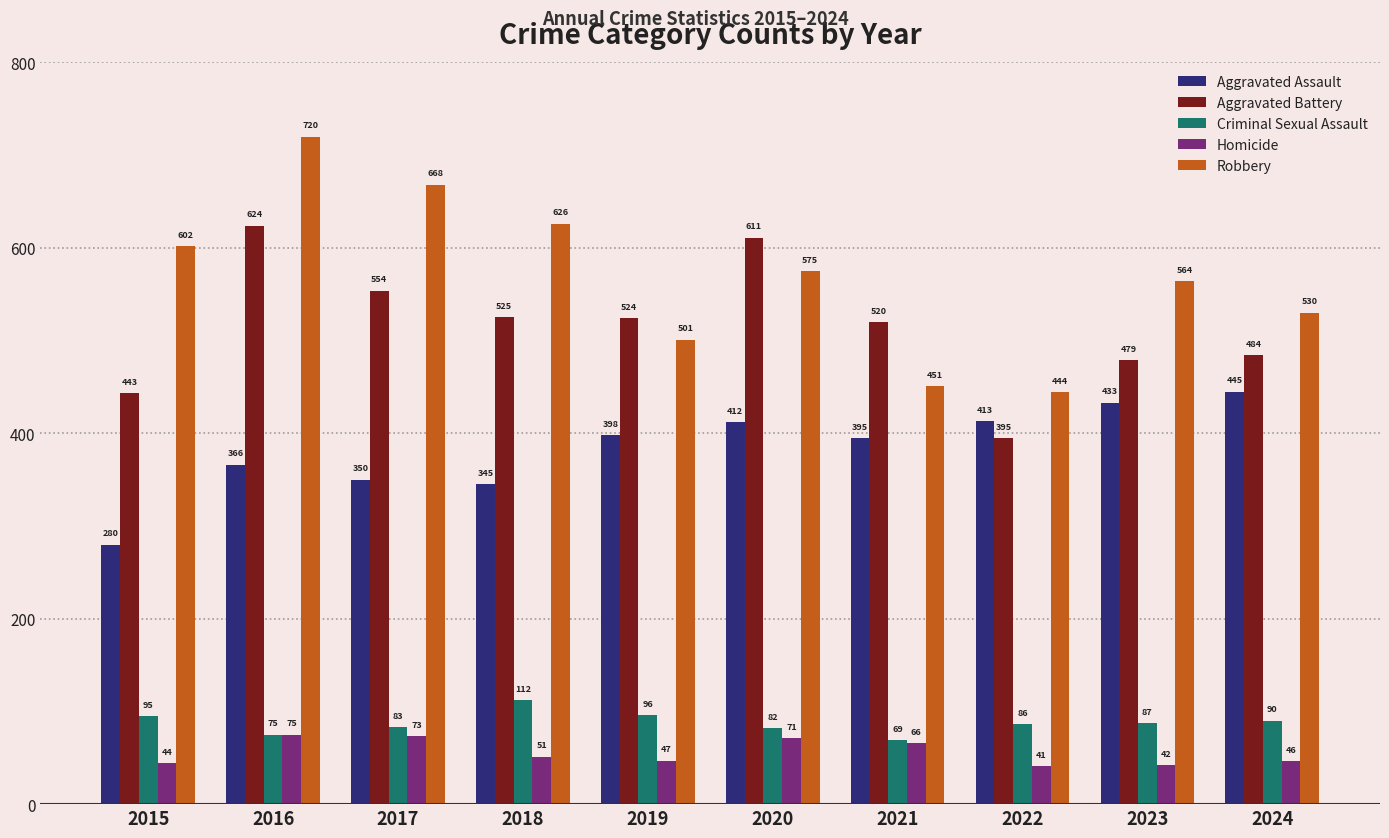

The Aggravated Battery series shows 276 at 2023. True or false?

False